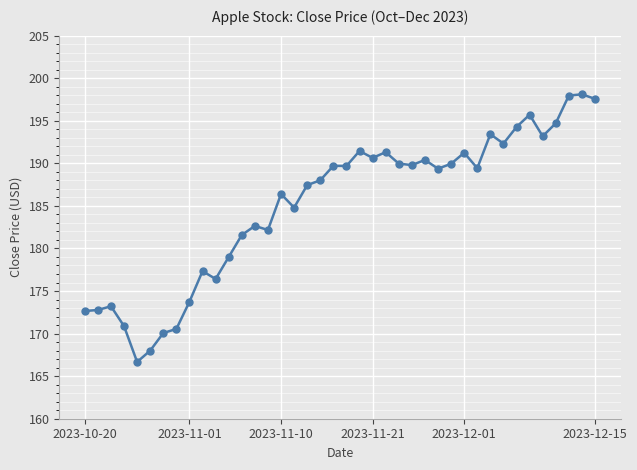

What is the value of the 18th point from the left?

187.4